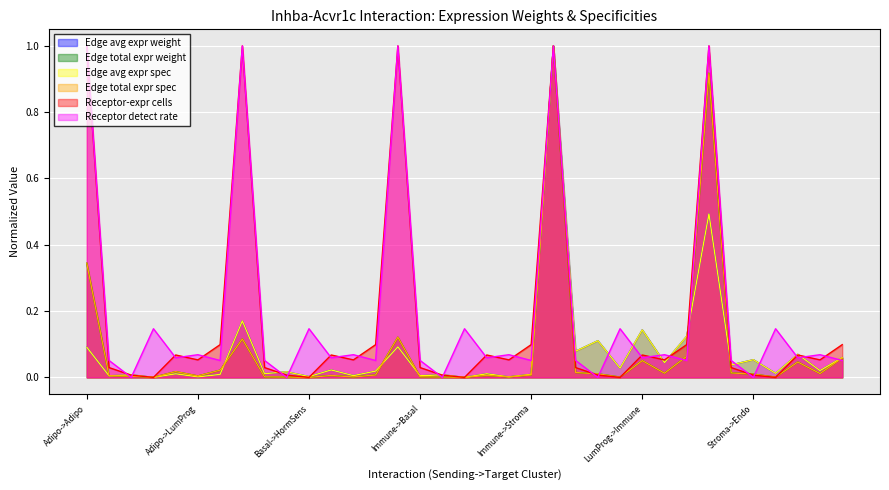

How many interior local valleys does the Edge average expression weight series have?

15